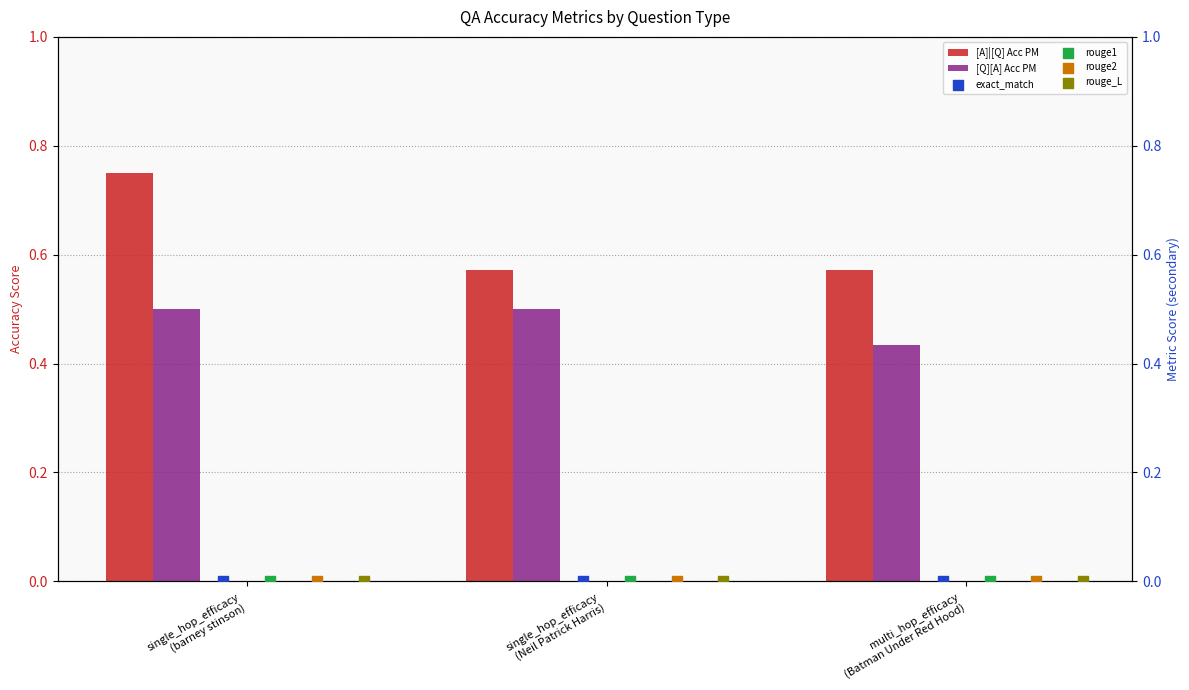

Is the value of rouge_L at single_hop_efficacy
(barney stinson) greater than the value of rouge2 at multi_hop_efficacy
(Batman Under Red Hood)?

No